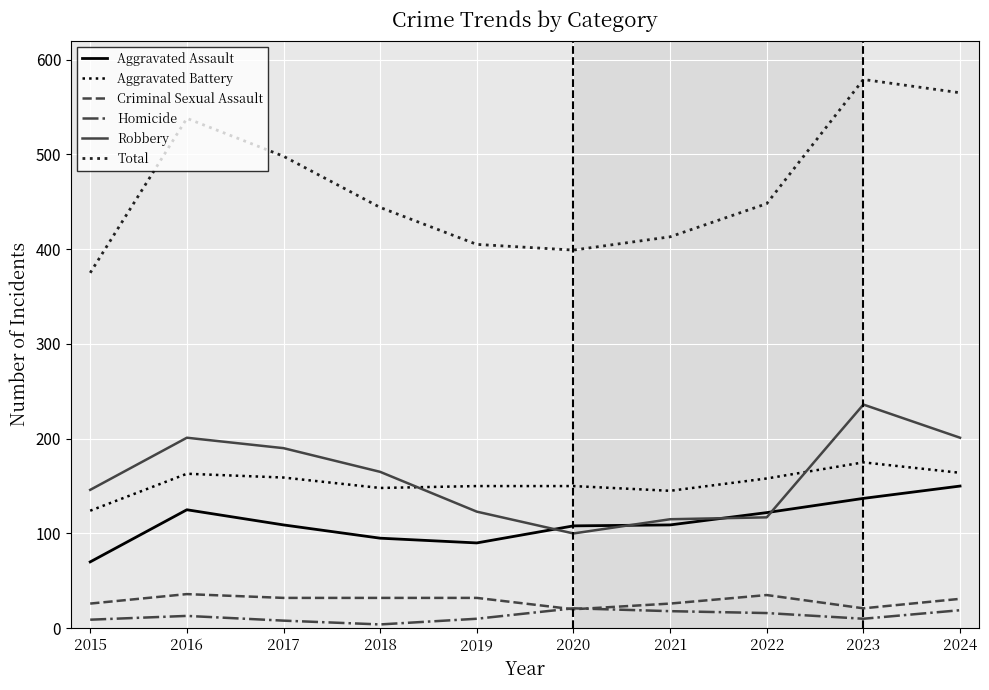

Is it true that Criminal Sexual Assault equals 36 at 2016?

True